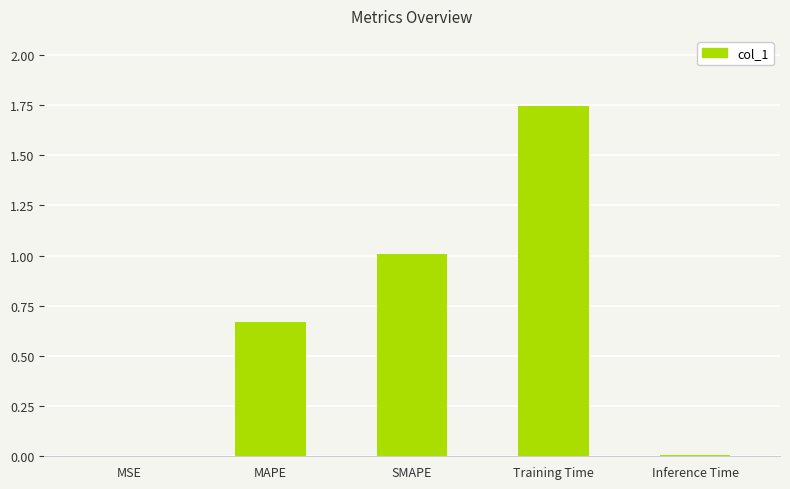

Are the bars horizontal?

No